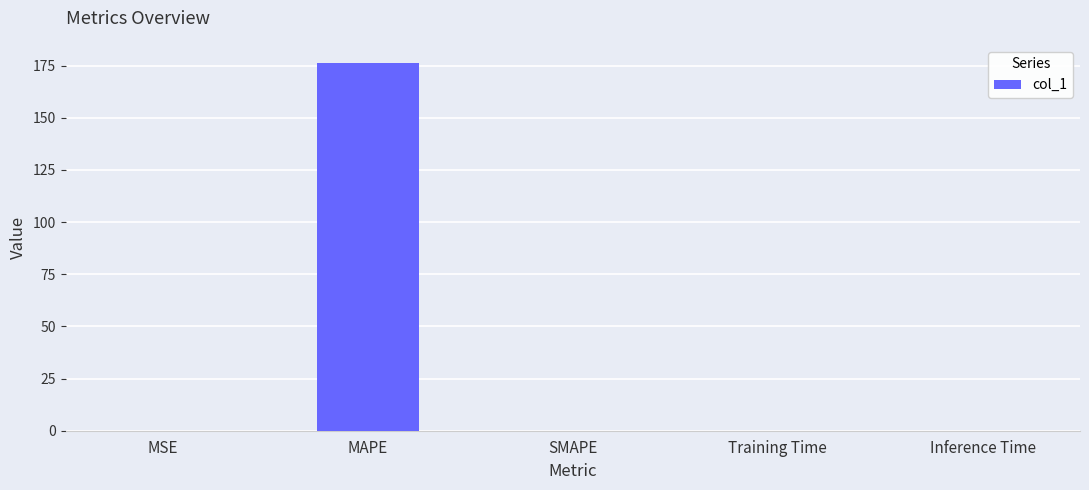

How many distinct data groups are displayed?

1